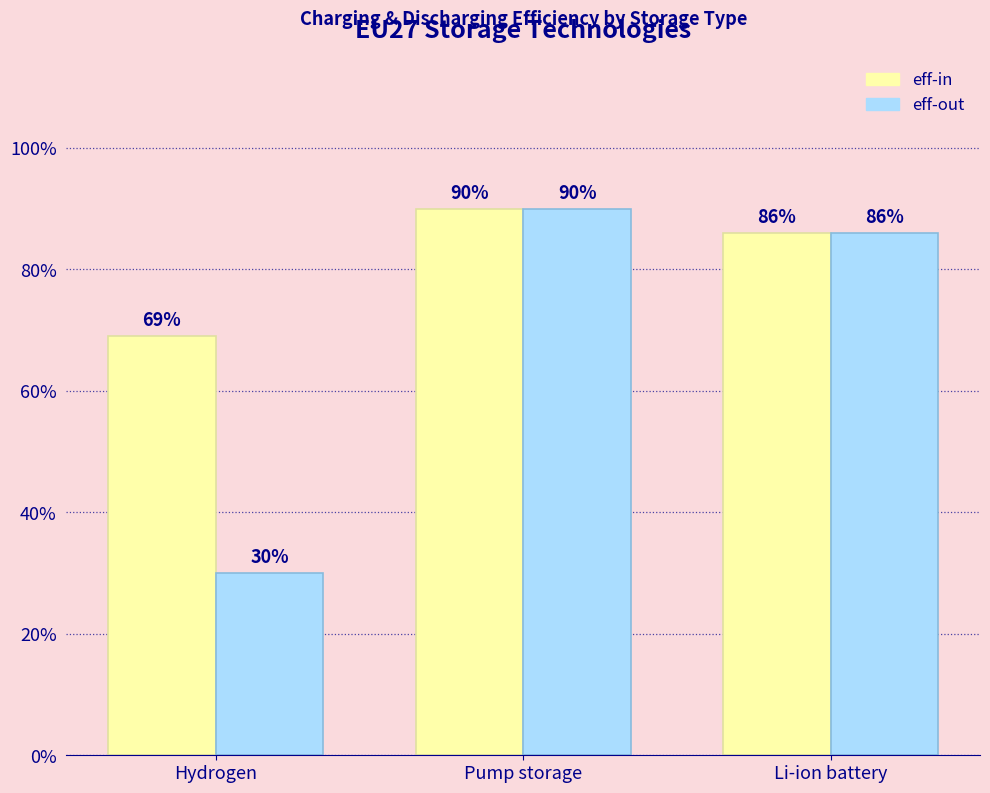

What is the approximate value of eff-out at Hydrogen?

0.3